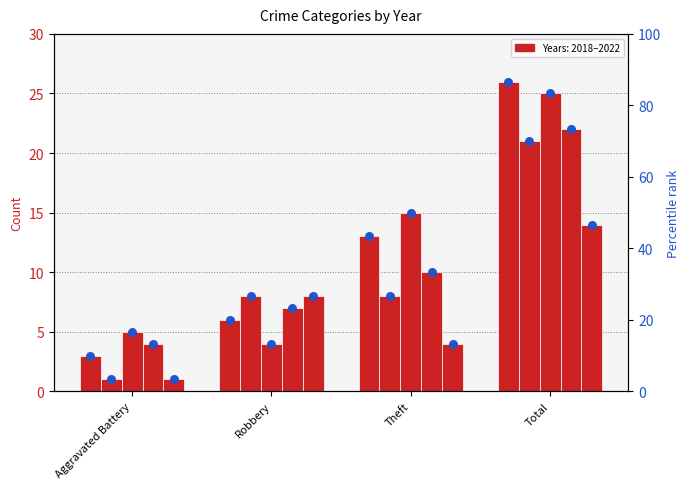

Is the value of 2020 pct at Aggravated Battery greater than the value of 2019 pct at Robbery?

No